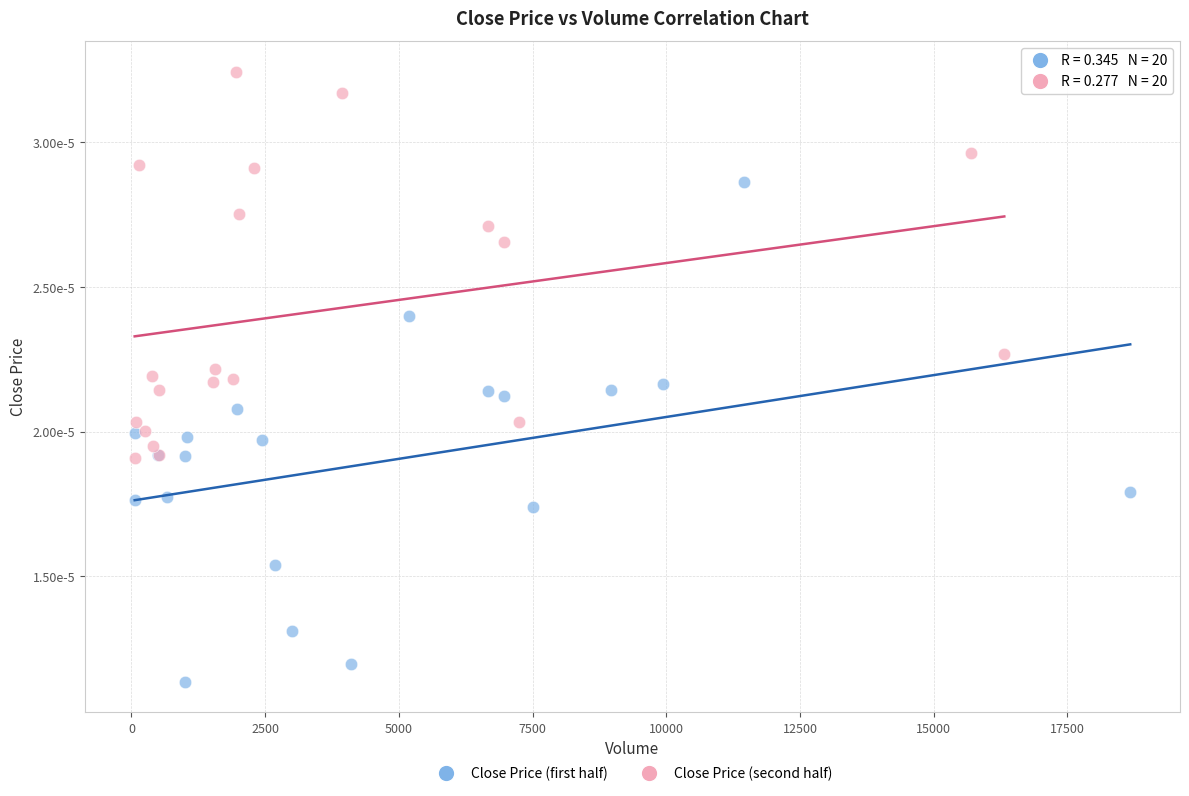

Which series reaches the maximum Y coordinate?

Close Price (second half)